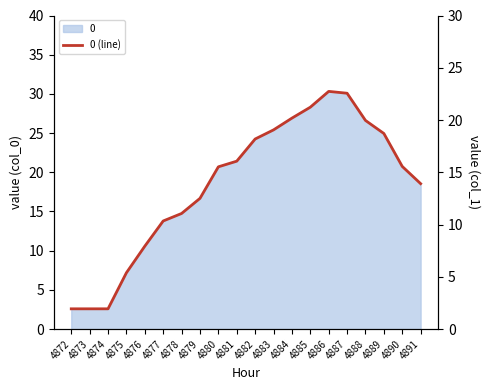

True or false: the data shows 8.8 at 4889.

False